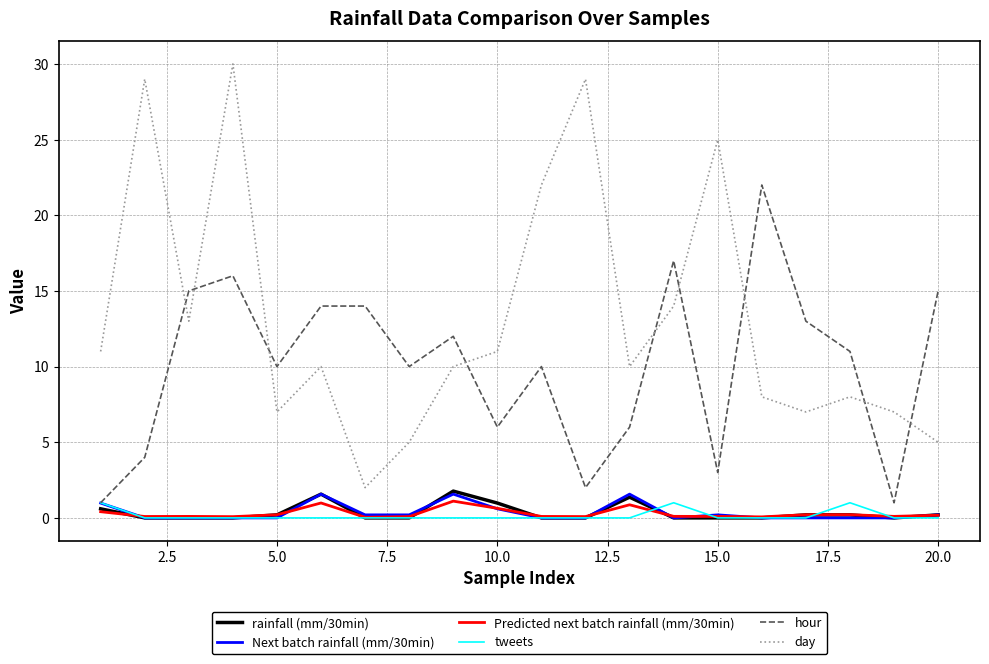

True or false: hour has more than 1 points higher than both neighbors.

True